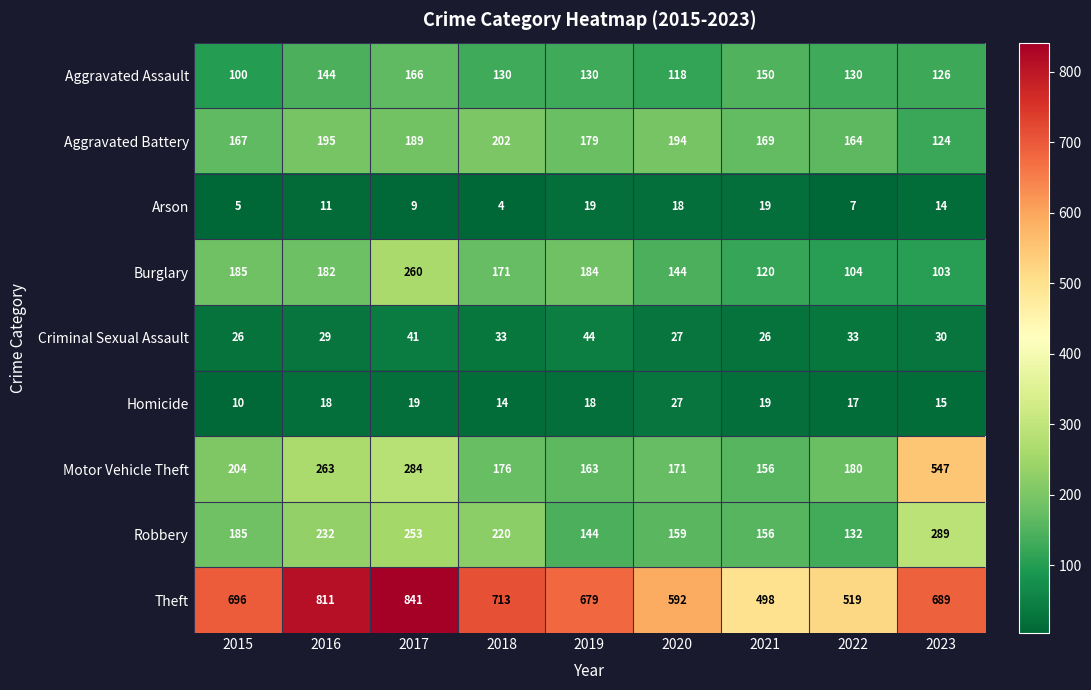

List the series in order of their peak value, lowest first.

Arson, Homicide, Criminal Sexual Assault, Aggravated Assault, Aggravated Battery, Burglary, Robbery, Motor Vehicle Theft, Theft